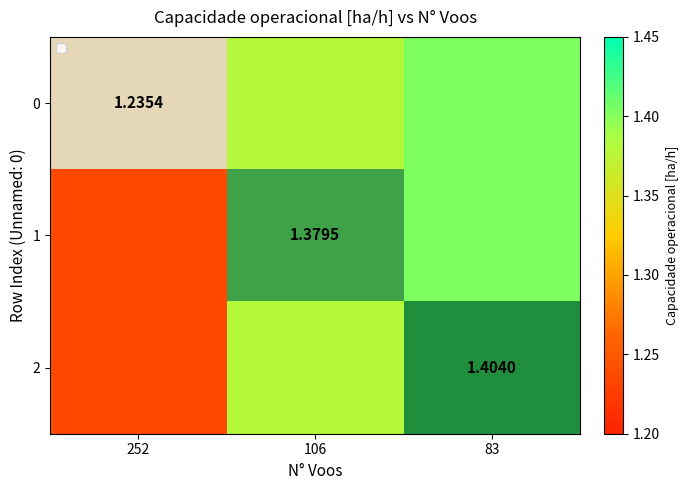

Is the value of 0 at 252 greater than the value of 1 at 106?

No